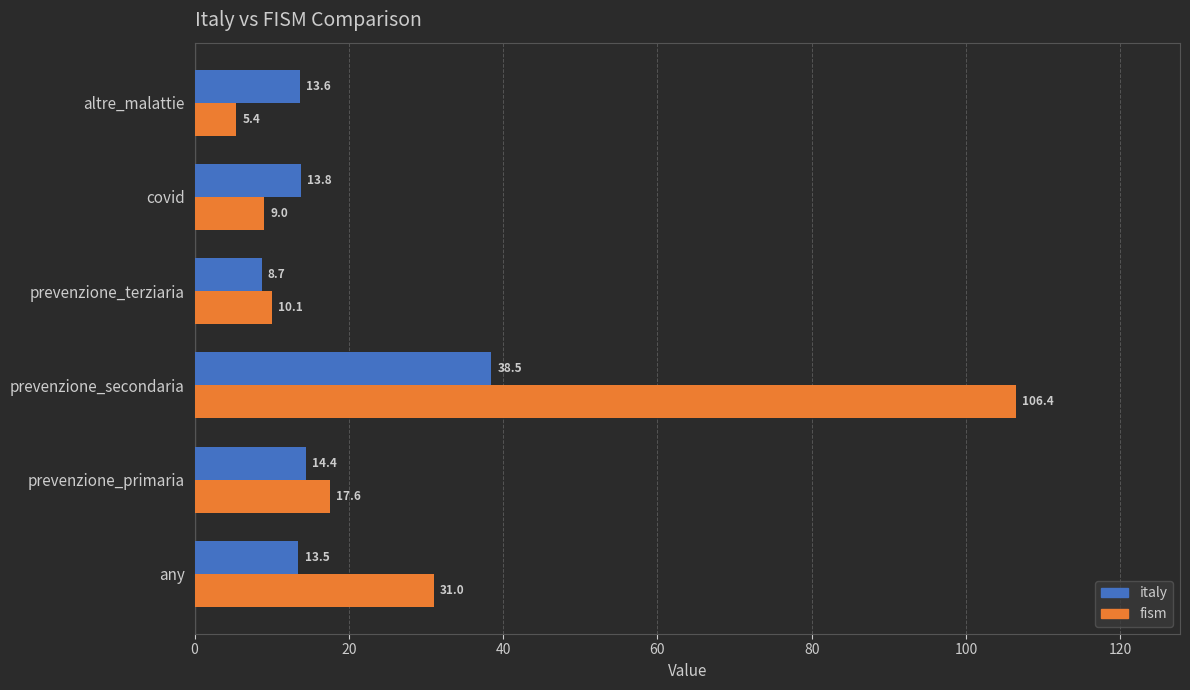

Which series has the largest total across all categories?

fism